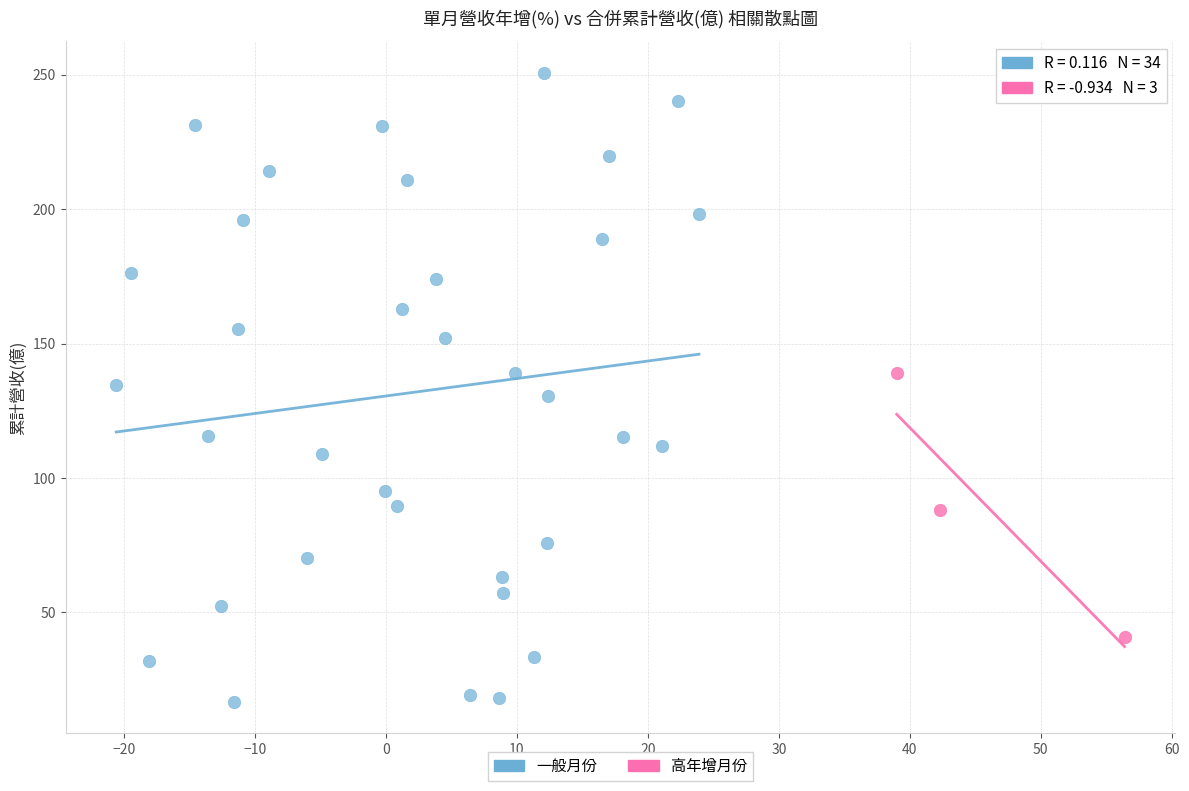

Which series has the largest Y range (max minus min)?

一般月份